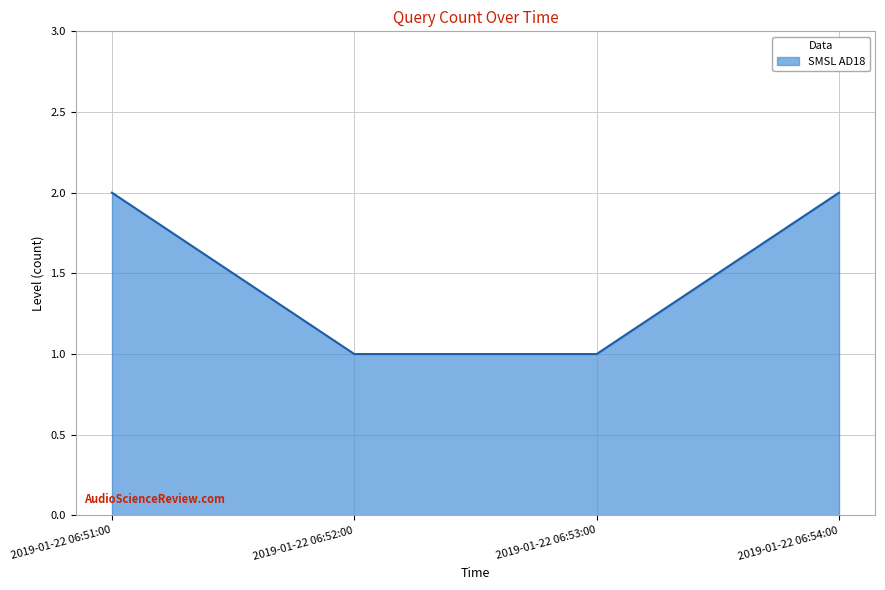

What is the ratio of the value at 2019-01-22 06:53:00 to the value at 2019-01-22 06:51:00?

0.5